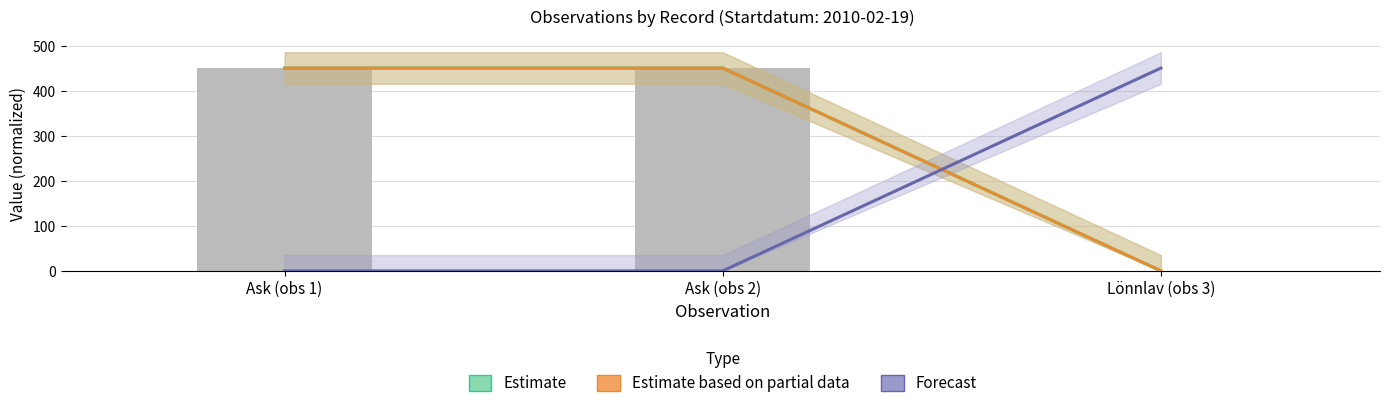

Count the number of categories in the chart.

3